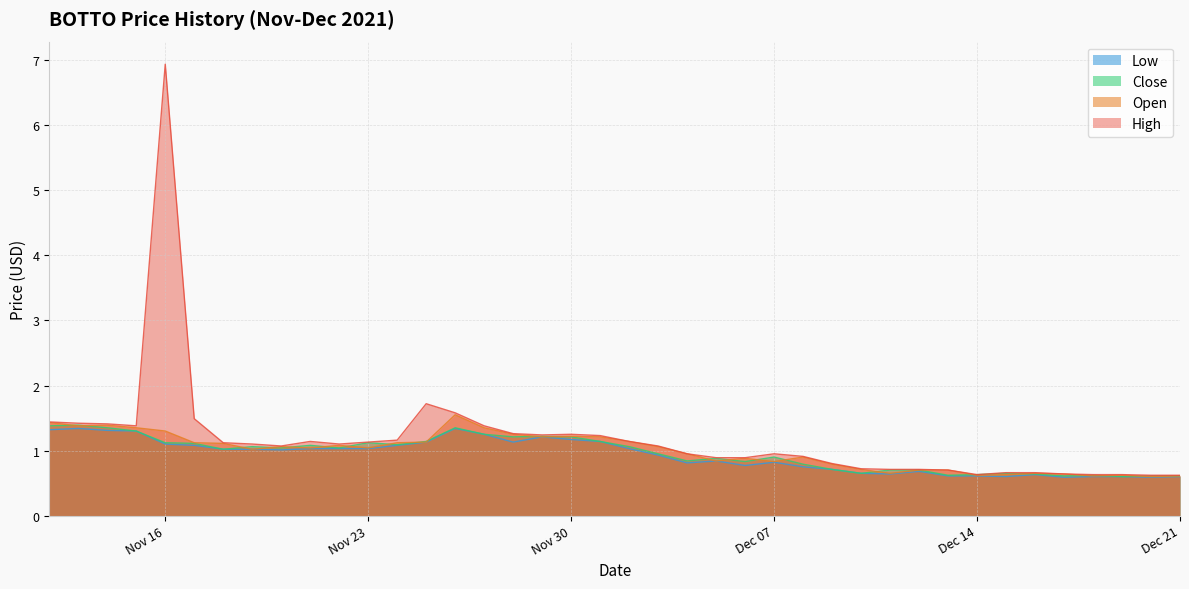

What is the difference between the maximum and minimum values in the low series?

0.8